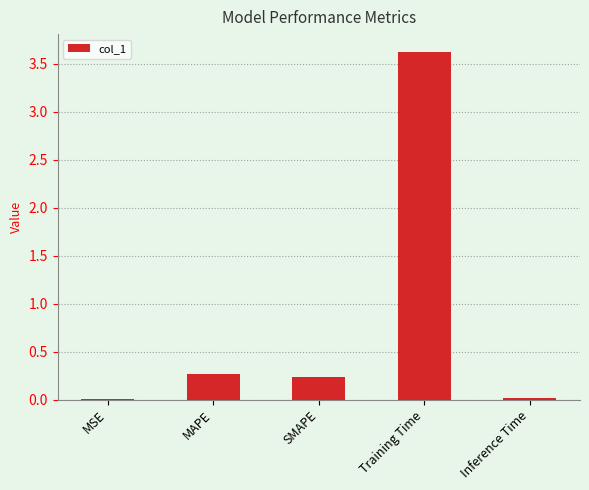

Between Inference Time and Training Time, which is larger?

Training Time